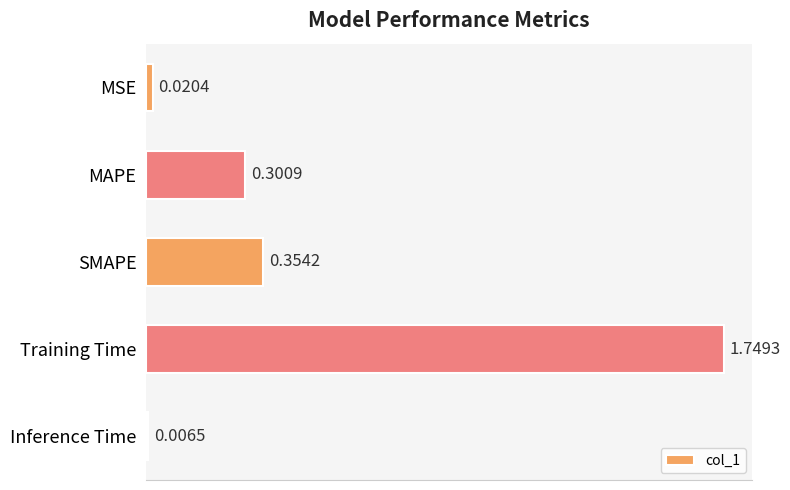

What is the label of the 5th bar from the bottom?

MSE